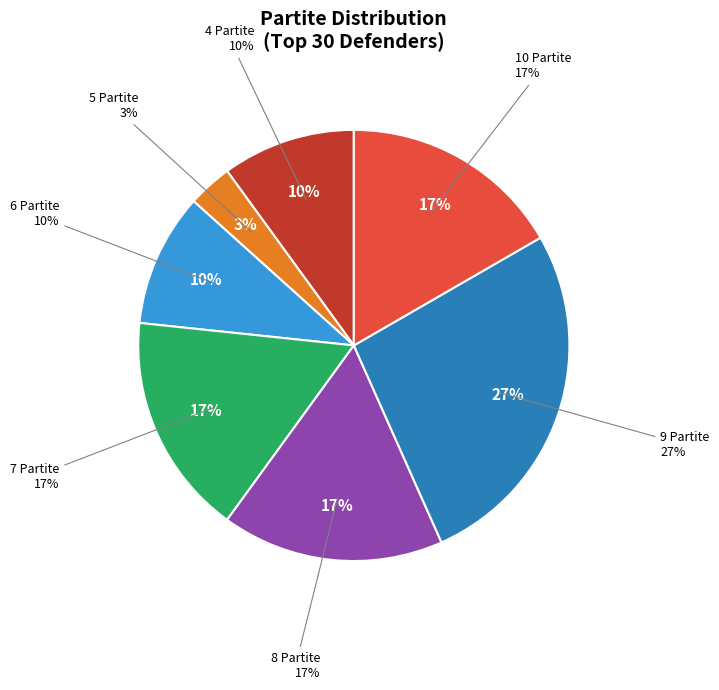

Is there a majority slice in this chart?

No